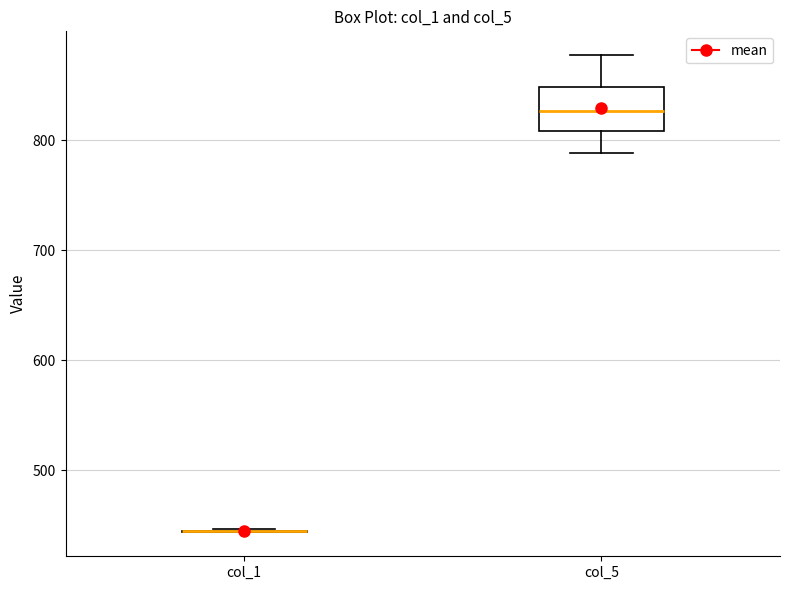

Reading left to right, transcribe this box plot: for each box, give where its median line is, the range the box spans, and where its two whiskers end, as read against the y-axis. The values are not printed on the chart, so give them approximately, as read against the axis.

col_1: box collapsed to a line at 440, whiskers 440 to 450
col_5: median 830, box 810 to 850, whiskers 790 to 880